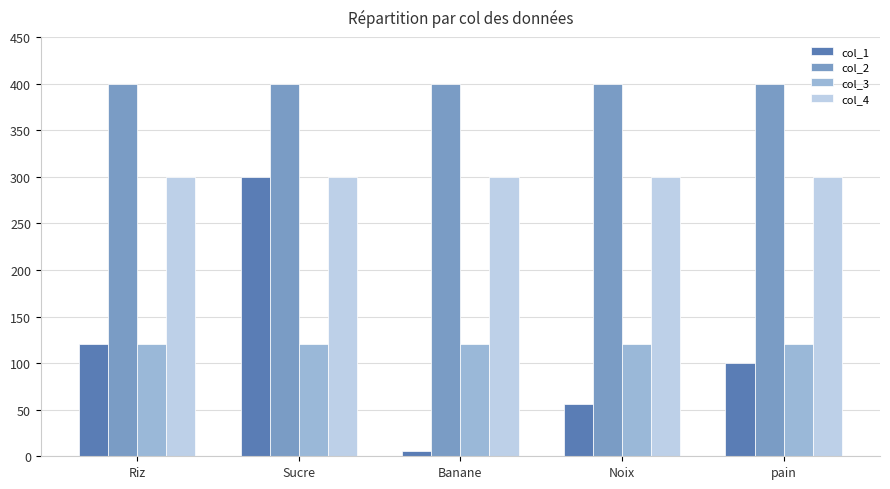

What is the value of the col_3 bar at the 3rd from the left?

120